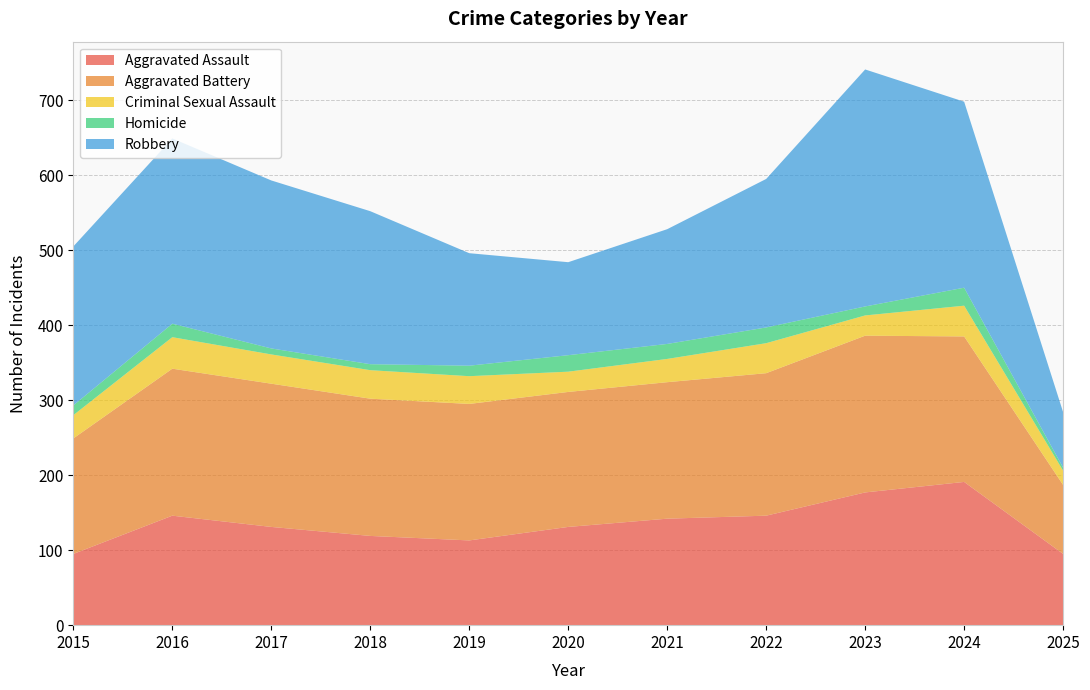

Reading right to left, extract all data points from this chart.

Aggravated Assault: 2025=95	2024=191	2023=177	2022=146	2021=142	2020=131	2019=113	2018=119	2017=131	2016=146	2015=95
Aggravated Battery: 2025=92	2024=194	2023=209	2022=190	2021=182	2020=180	2019=182	2018=183	2017=191	2016=196	2015=154
Criminal Sexual Assault: 2025=19	2024=41	2023=27	2022=40	2021=31	2020=27	2019=37	2018=38	2017=39	2016=42	2015=31
Homicide: 2025=4	2024=24	2023=12	2022=21	2021=20	2020=22	2019=14	2018=8	2017=8	2016=18	2015=13
Robbery: 2025=74	2024=248	2023=316	2022=198	2021=153	2020=124	2019=150	2018=204	2017=224	2016=247	2015=212